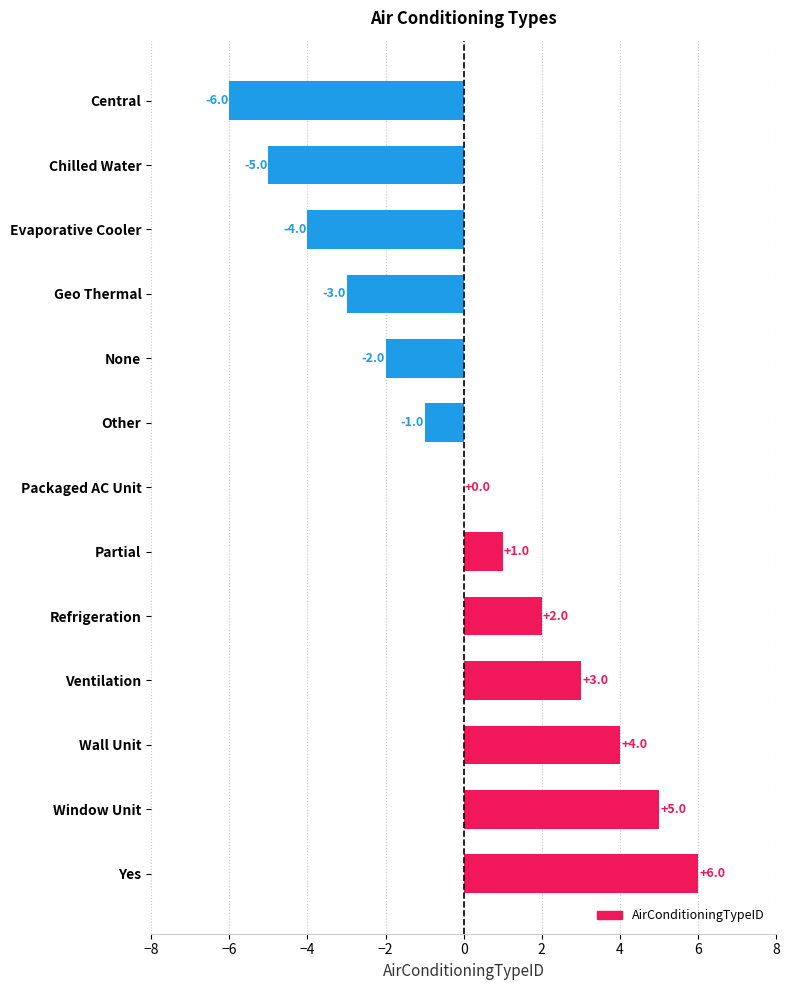

The chart shows a value of 5 at Ventilation. True or false?

False